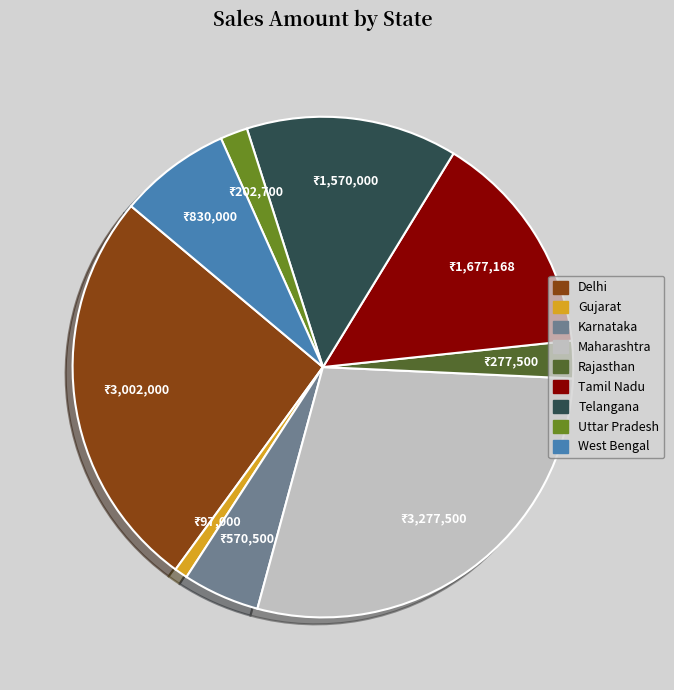

Which has a higher value, Uttar Pradesh or West Bengal?

West Bengal